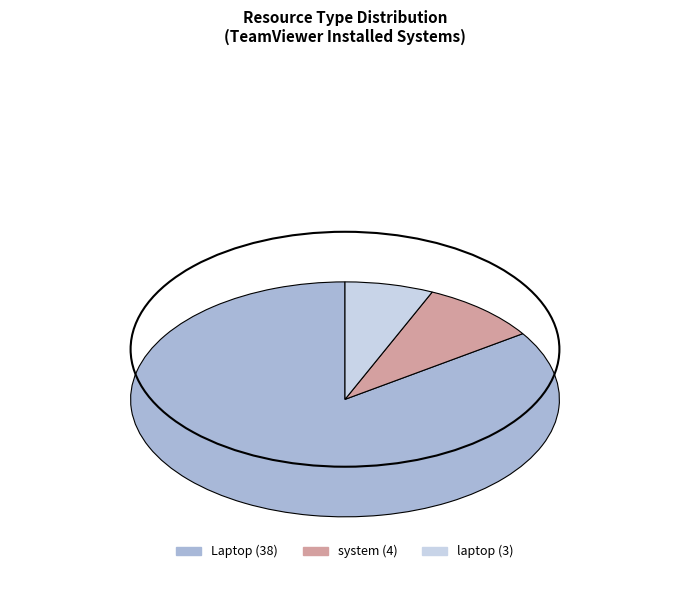

Which category has the smallest portion of the pie?

laptop